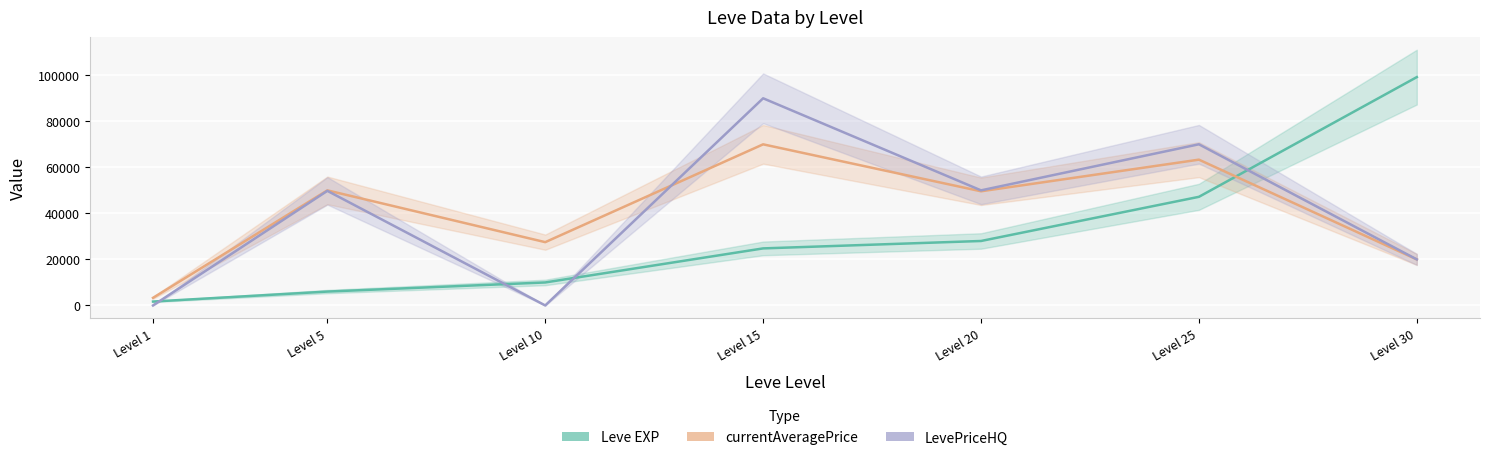

At which category does currentAveragePrice reach its first local peak?

Level 5